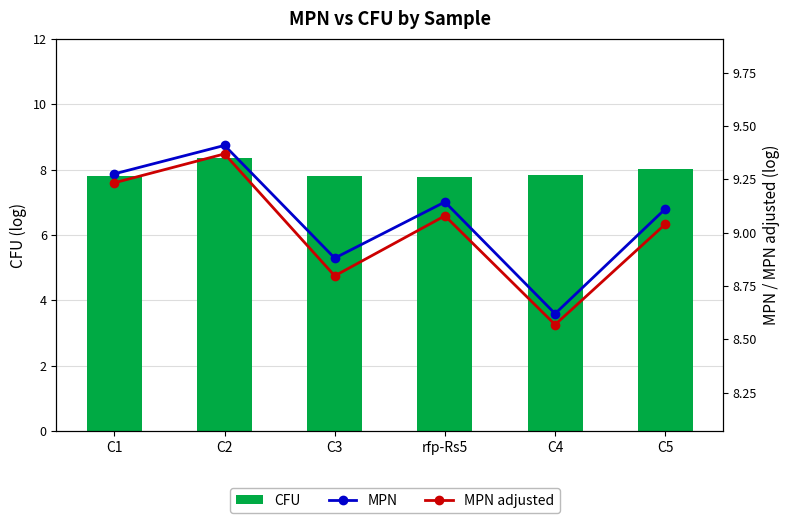

What is the approximate value of MPN at C4?

8.6